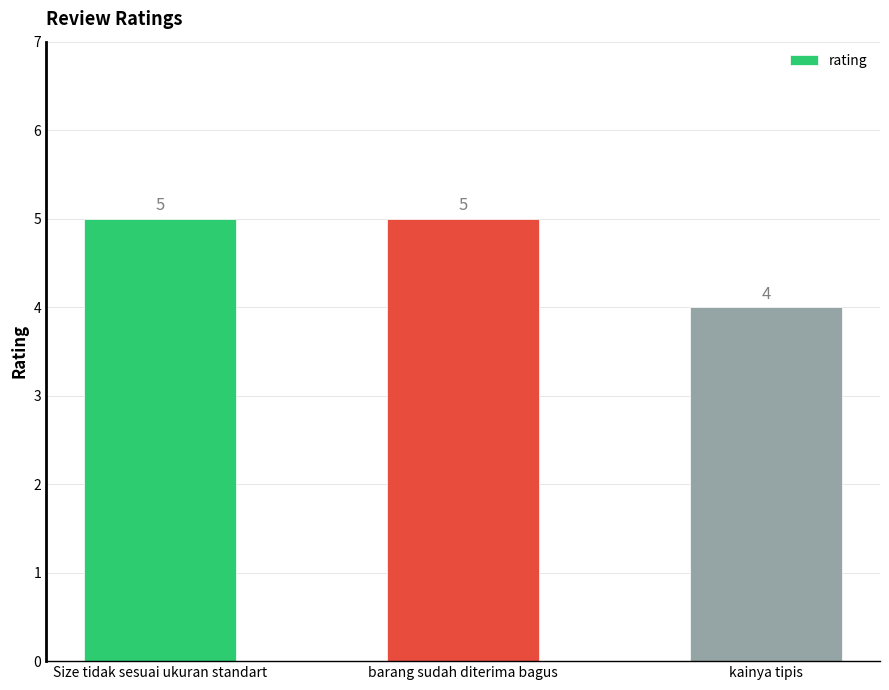

True or false: the data shows 5 at Size tidak sesuai ukuran standart.

True